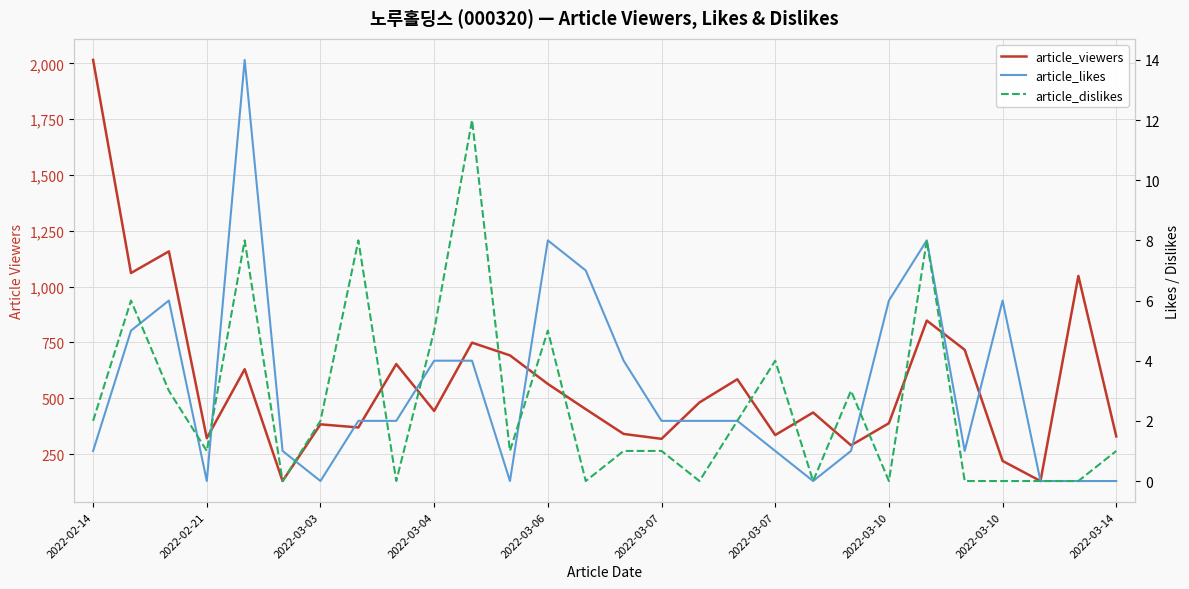

Is this an area chart (filled region under the line)?

No